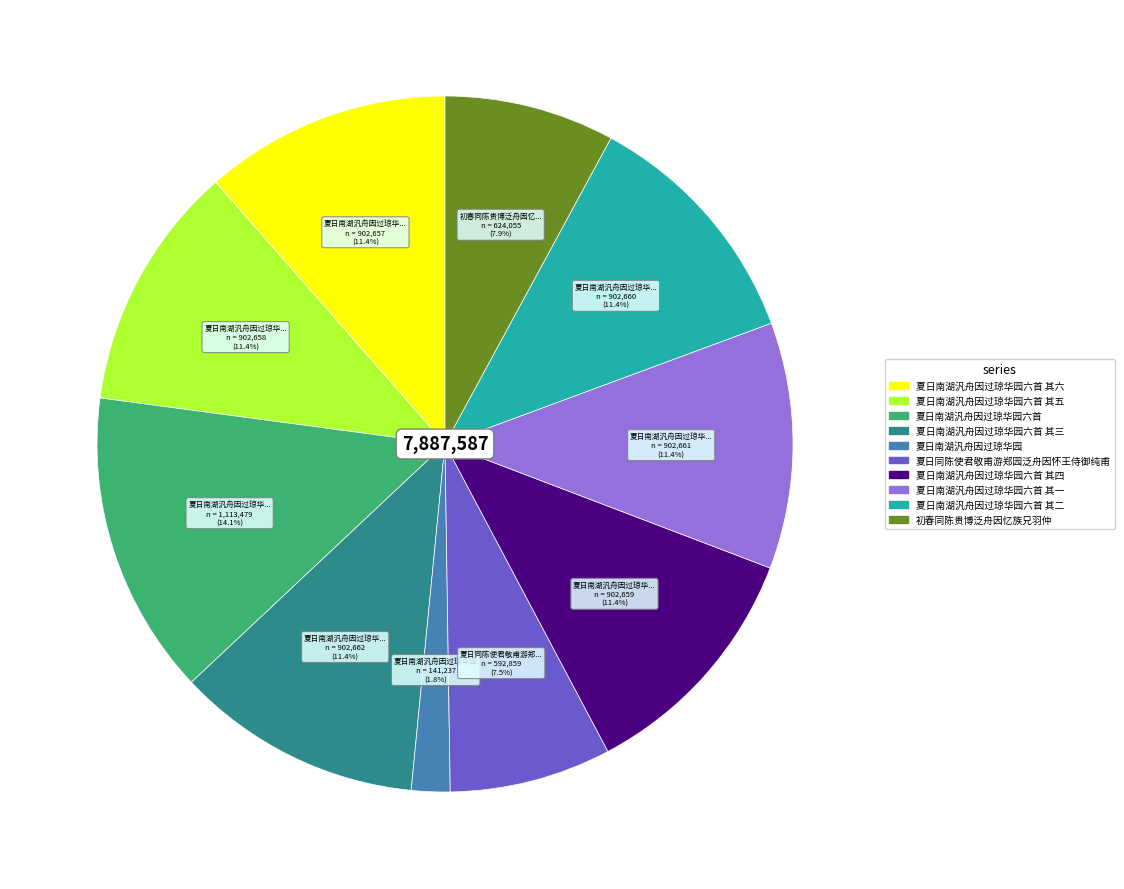

Is there a majority slice in this chart?

No